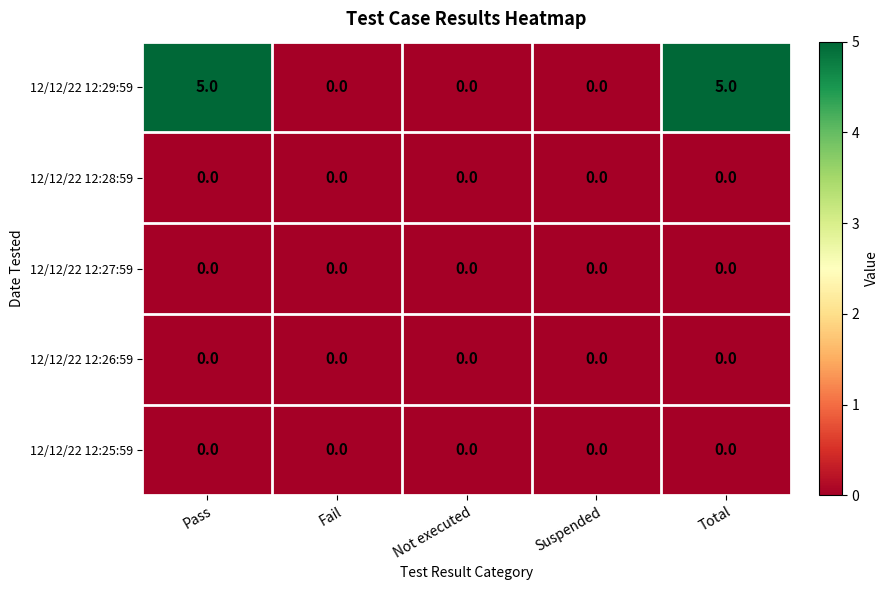

Which series has the widest spread of values?

12/12/22 12:29:59